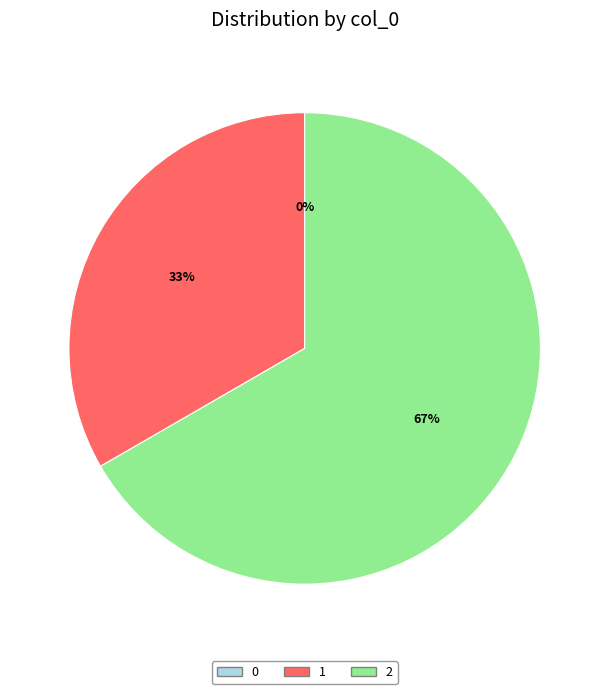

Rank the categories by value from lowest to highest.

0, 1, 2